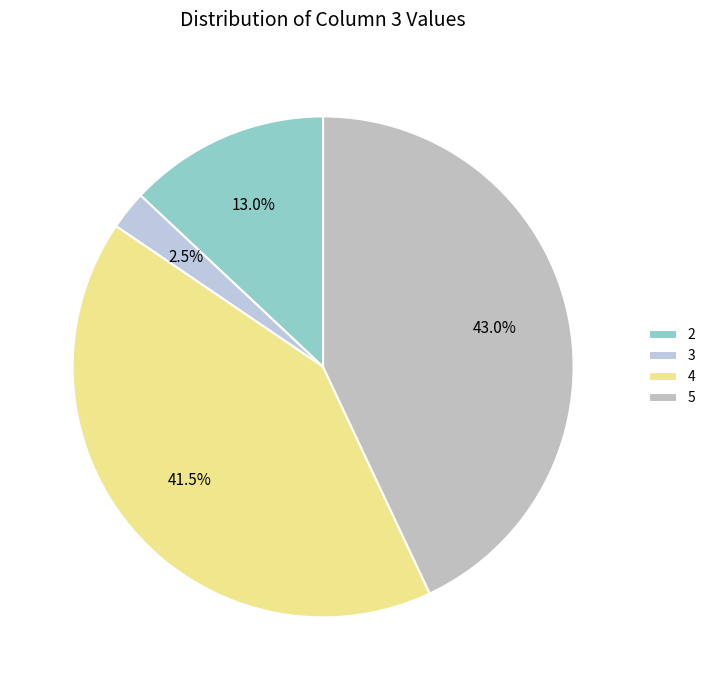

Which category has the biggest portion of the pie?

5